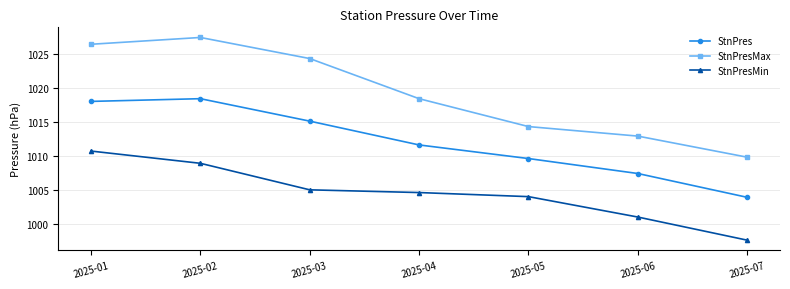

Rank the series by their average value, from highest to lowest.

StnPresMax, StnPres, StnPresMin